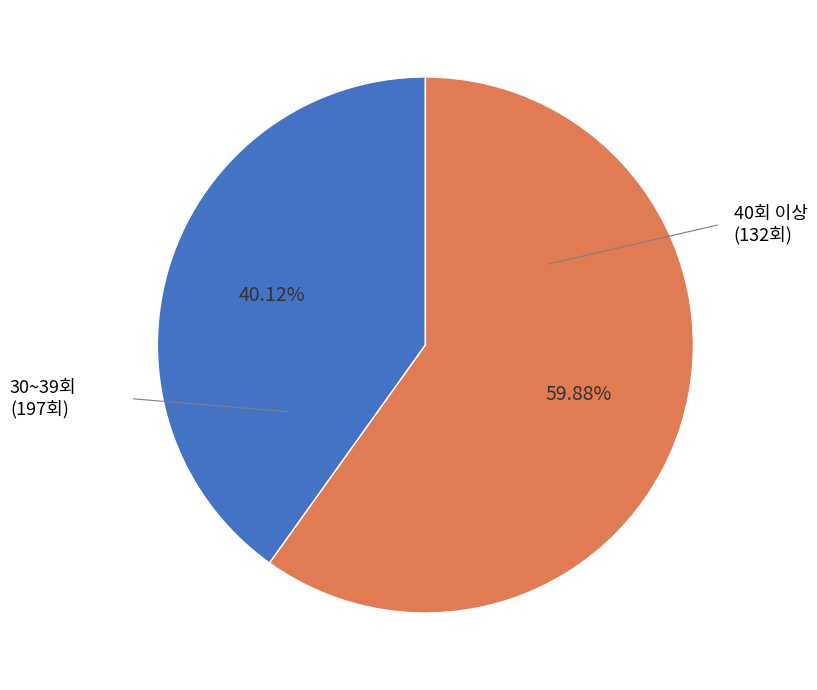

Is there a majority slice in this chart?

Yes